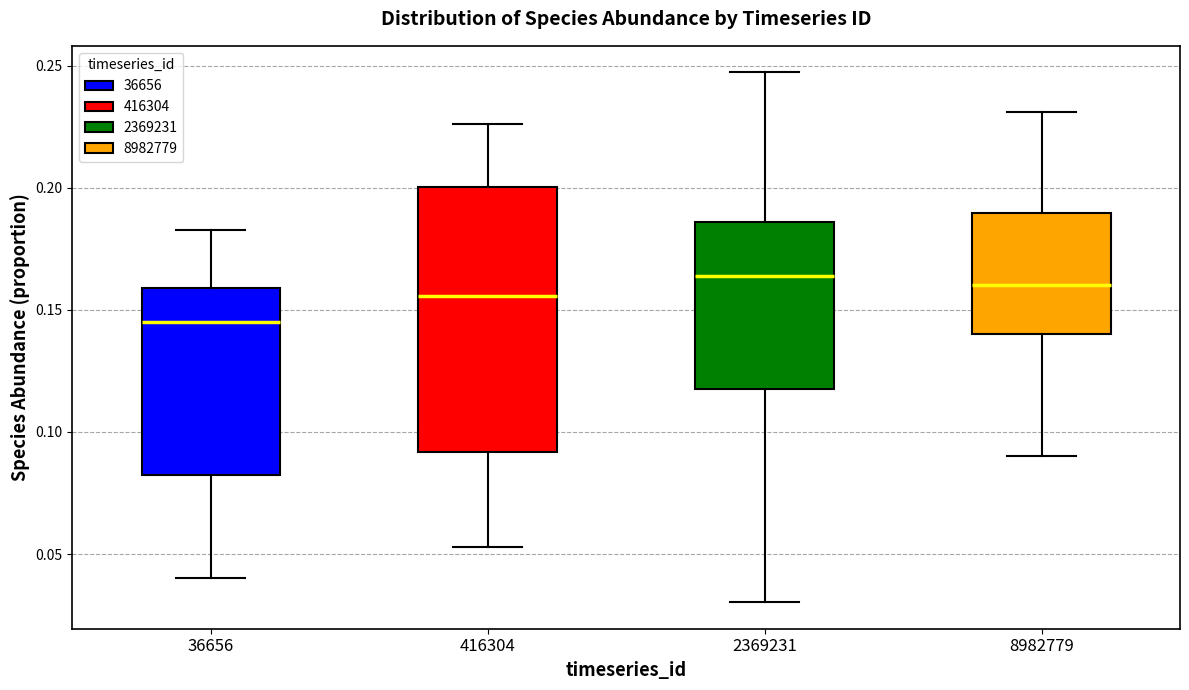

Reading left to right, read every box against the y-axis: the position of its median line, the range the box covers, and the ends of its whiskers. The values are not printed on the chart, so give them approximately, as read against the axis.

36656: median 0.145, box 0.080 to 0.160, whiskers 0.040 to 0.185
416304: median 0.155, box 0.090 to 0.200, whiskers 0.055 to 0.225
2369231: median 0.165, box 0.115 to 0.185, whiskers 0.030 to 0.245
8982779: median 0.160, box 0.140 to 0.190, whiskers 0.090 to 0.230